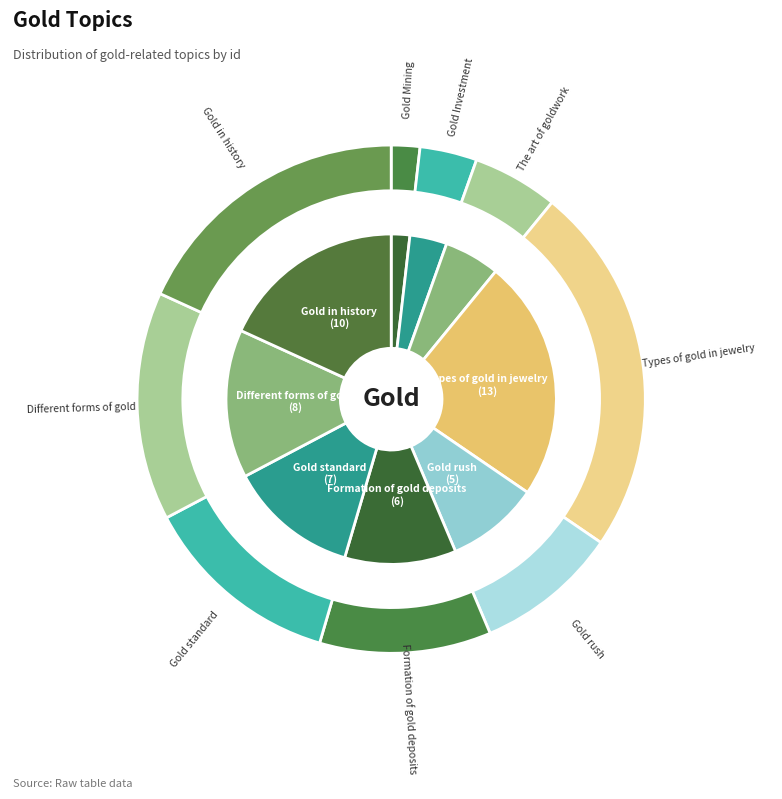

Is it true that Gold Mining is 12% of the pie?

False